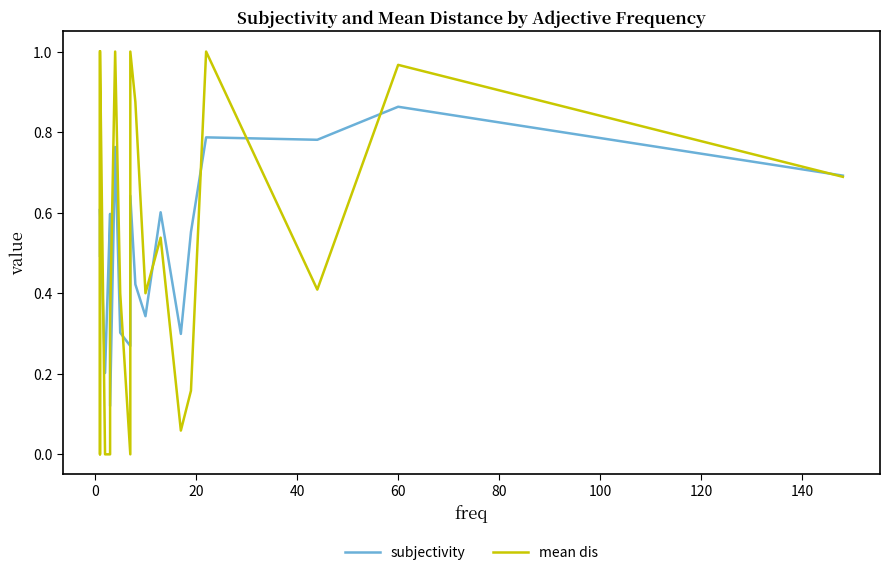

What is the sum of all mean dis values?

10.2